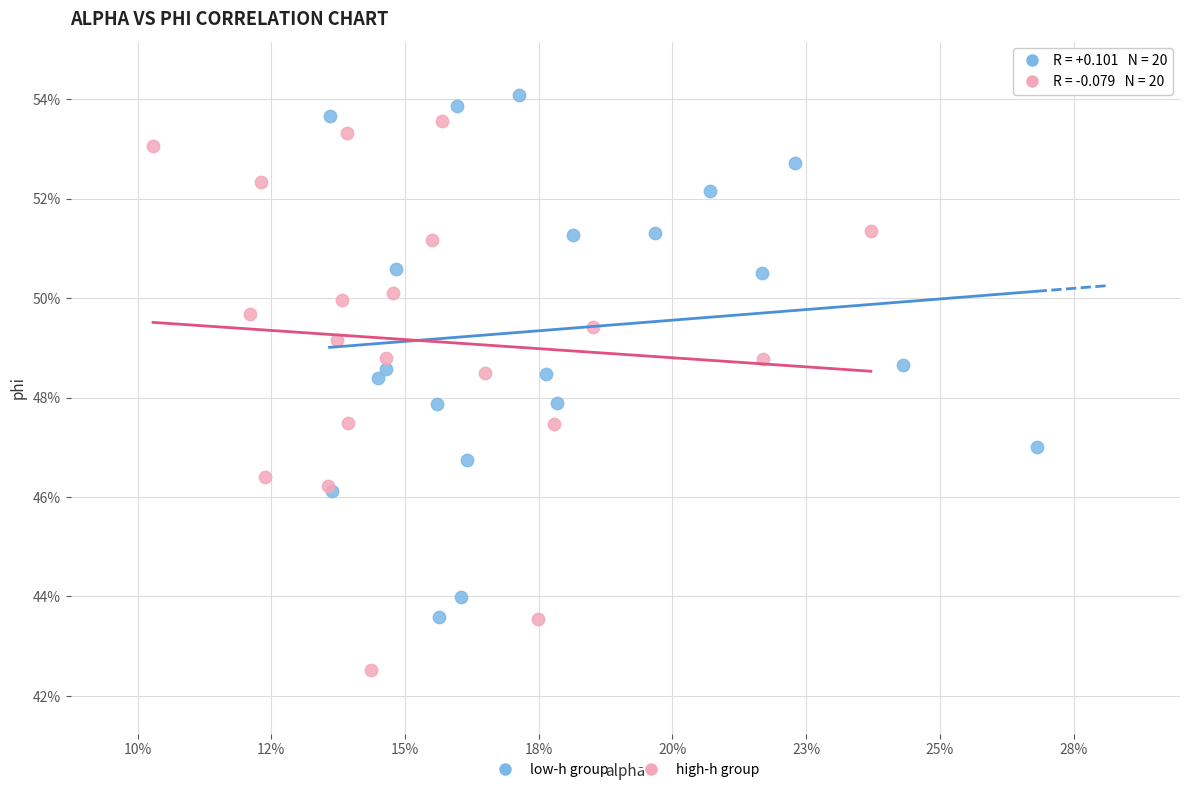

Which series contains the lowest Y value?

high-h group